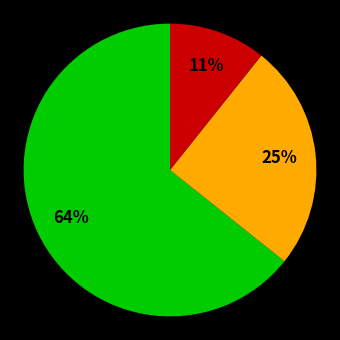

To the nearest percent, what is the average slice percentage?

33%